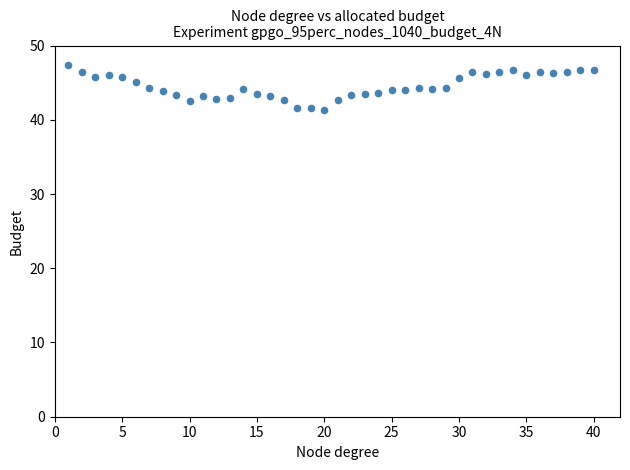

What is the range of X values (max minus min)?

39.0